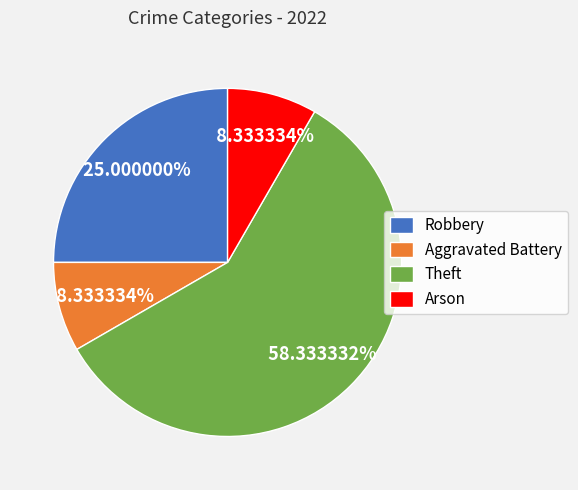

Combined, do Aggravated Battery and Theft account for over 50%?

Yes